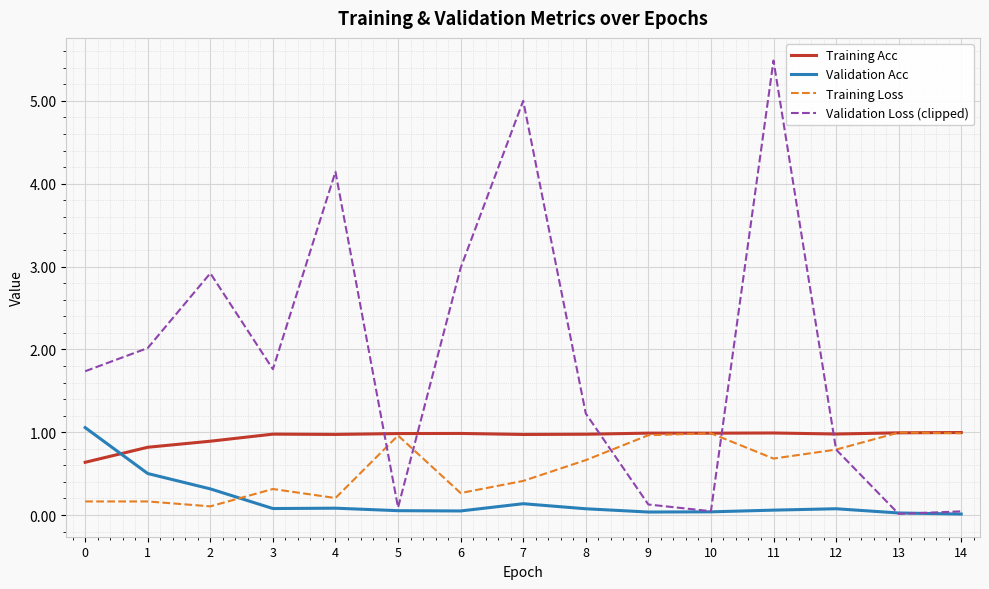

Which series changed the most between 10 and 11?

Validation Loss (clipped)